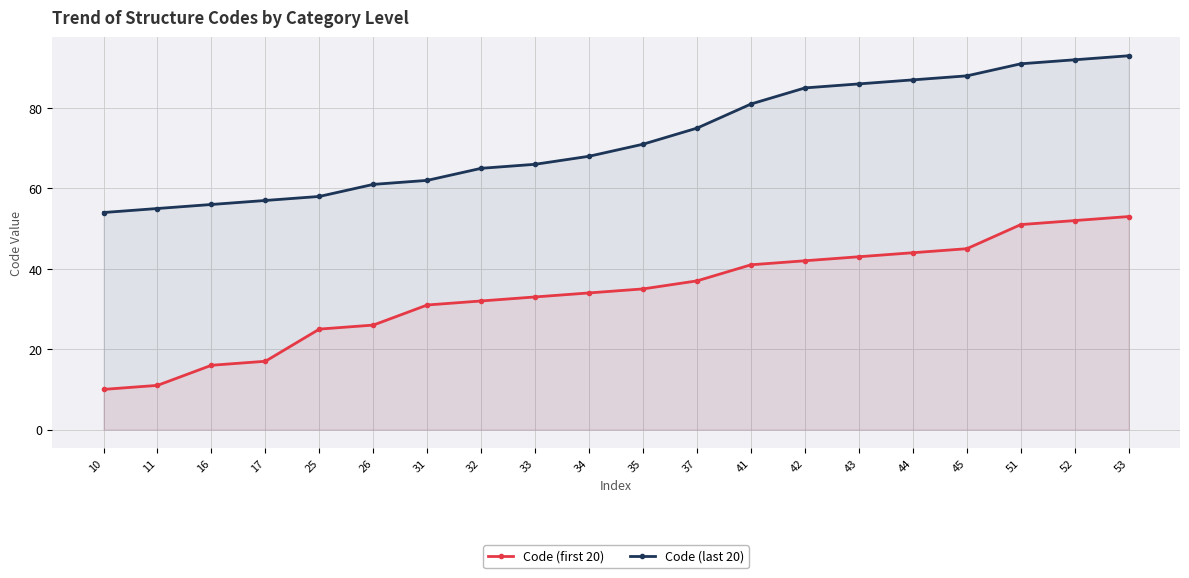

Reading left to right, what are all the values shown in this chart?

Code (first 20): 10	11	16	17	25	26	31	32	33	34	35	37	41	42	43	44	45	51	52	53
Code (last 20): 54	55	56	57	58	61	62	65	66	68	71	75	81	85	86	87	88	91	92	93